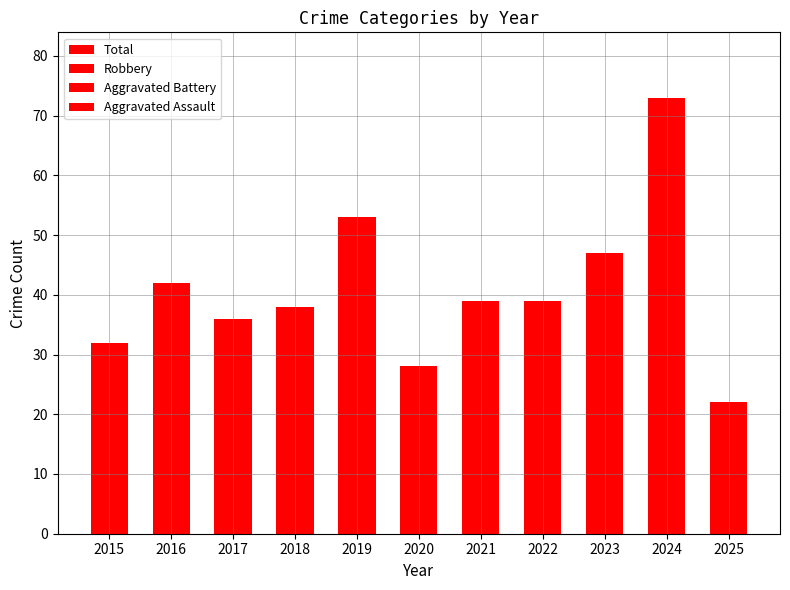

How many bars are there in each group?

4